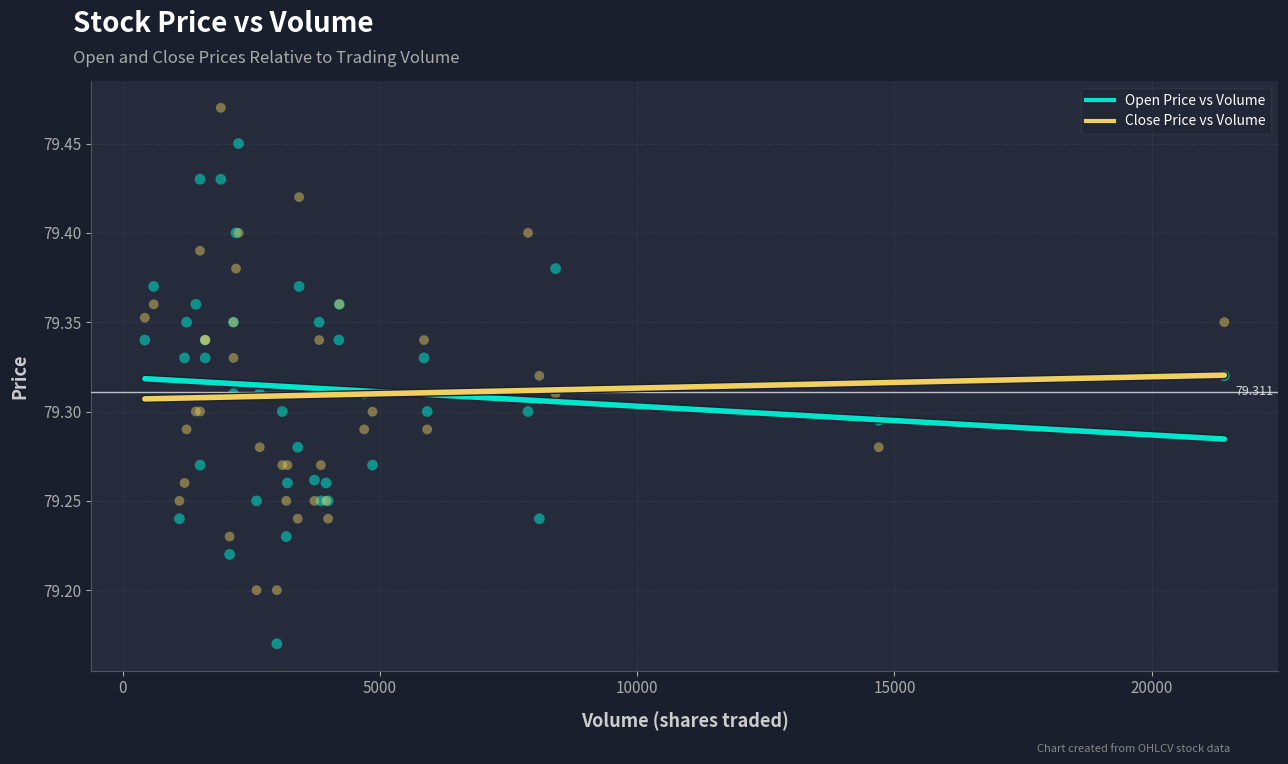

Which series contains the lowest Y value?

Open Price vs Volume